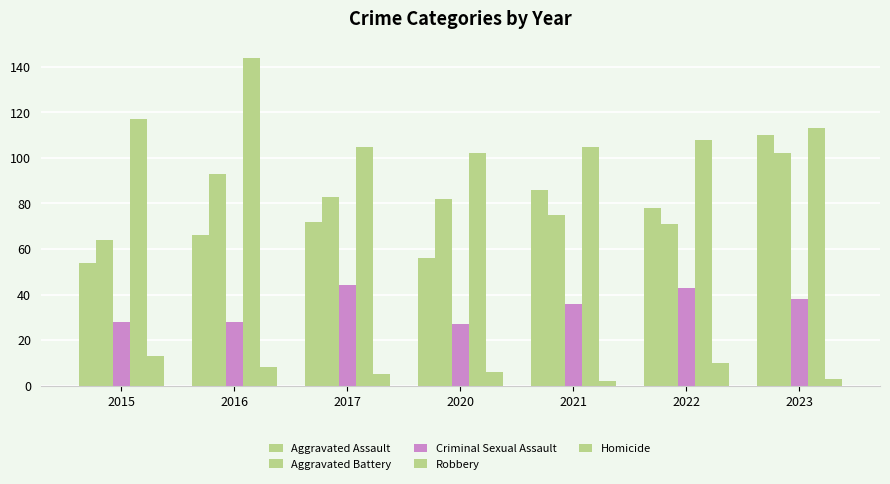

Read the Criminal Sexual Assault value at 2022, to the nearest 10.

40